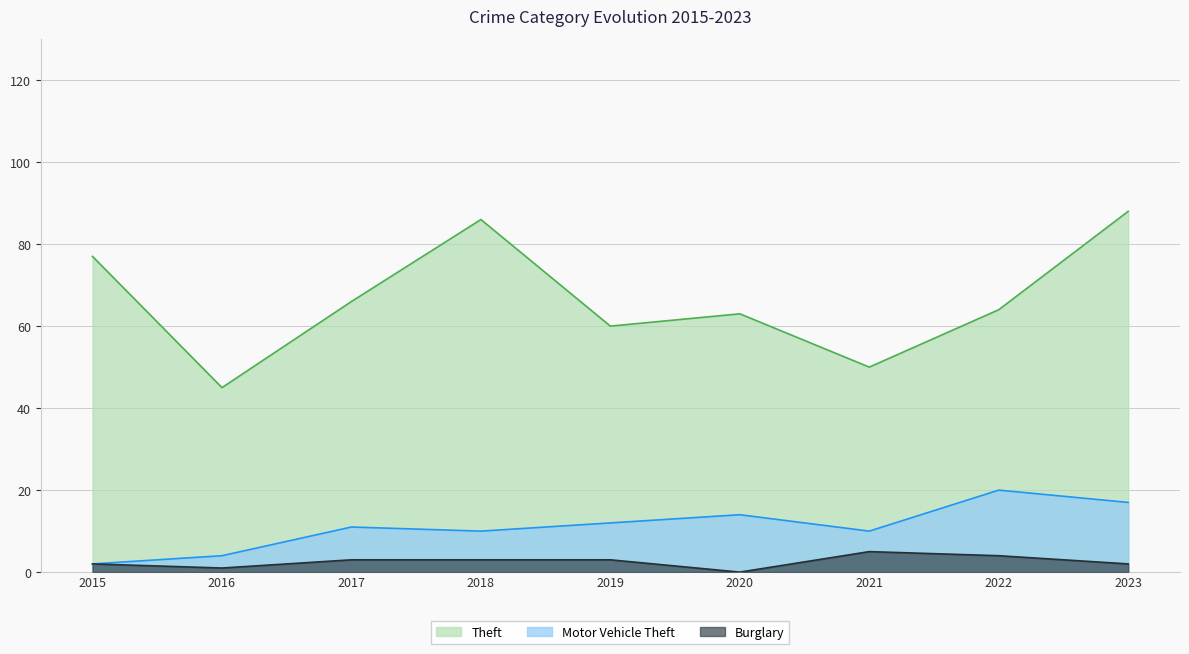

Read the Burglary value at 2018.

3